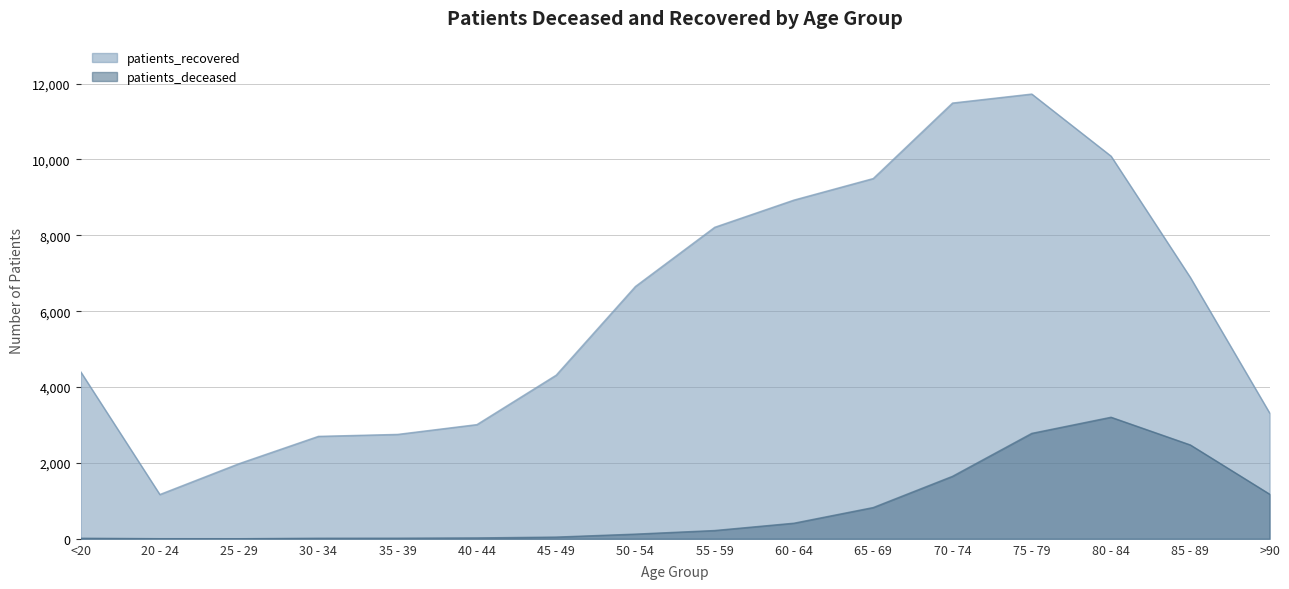

Rank the categories by patients_deceased value from lowest to highest.

25 - 29, 20 - 24, <20, 30 - 34, 35 - 39, 40 - 44, 45 - 49, 50 - 54, 55 - 59, 60 - 64, 65 - 69, >90, 70 - 74, 85 - 89, 75 - 79, 80 - 84